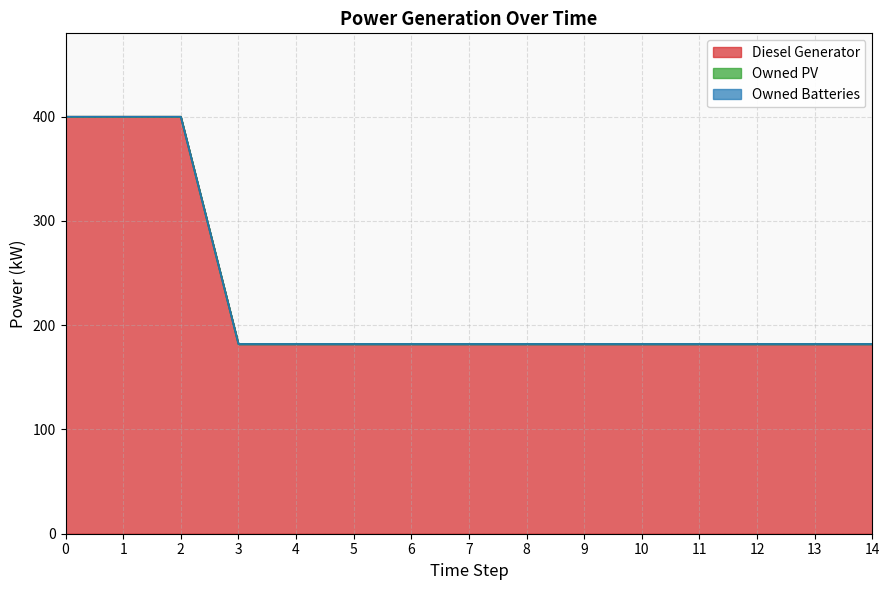

Between 9 and 12, which series saw the biggest shift?

Diesel Generator